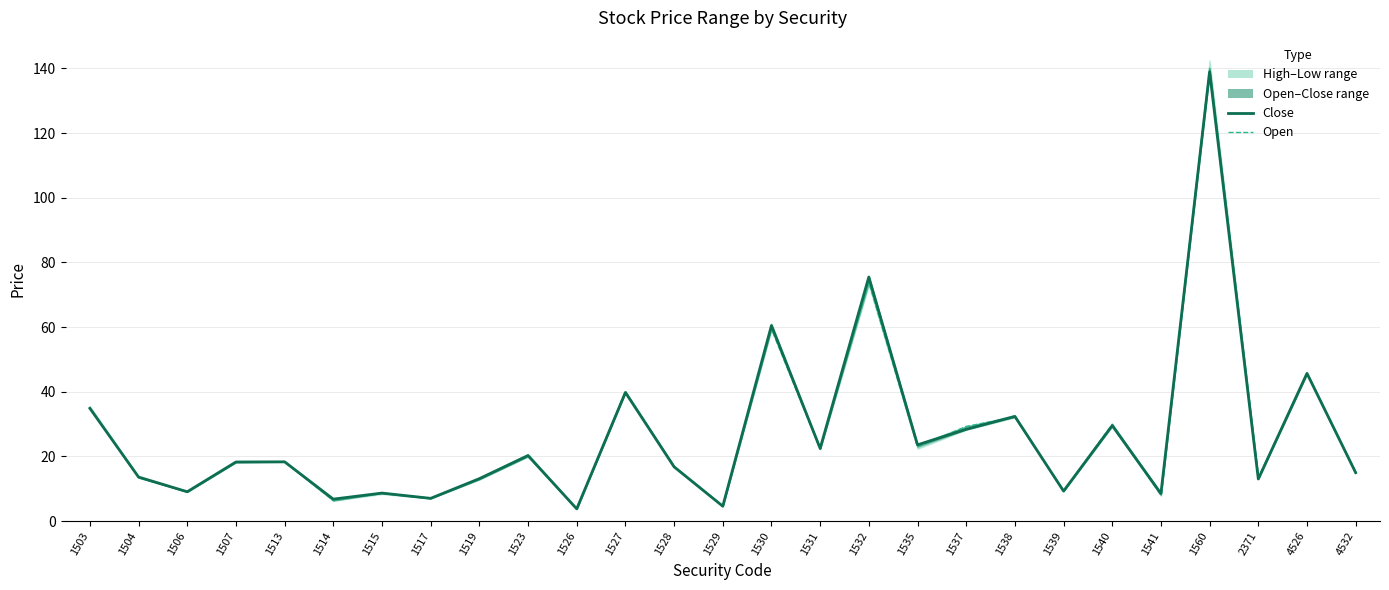

True or false: Close has a value of 4.5 at 1531.

False